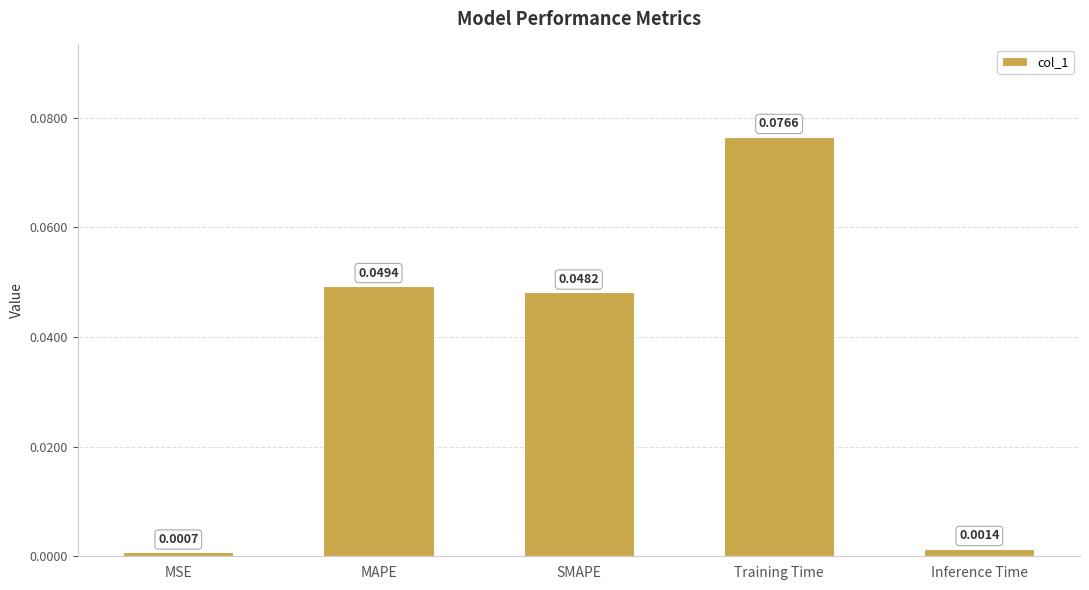

What is the sum of all values?

0.2